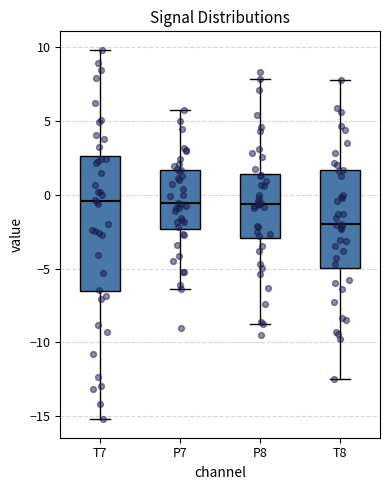

Which box's median line is the lowest?

T8